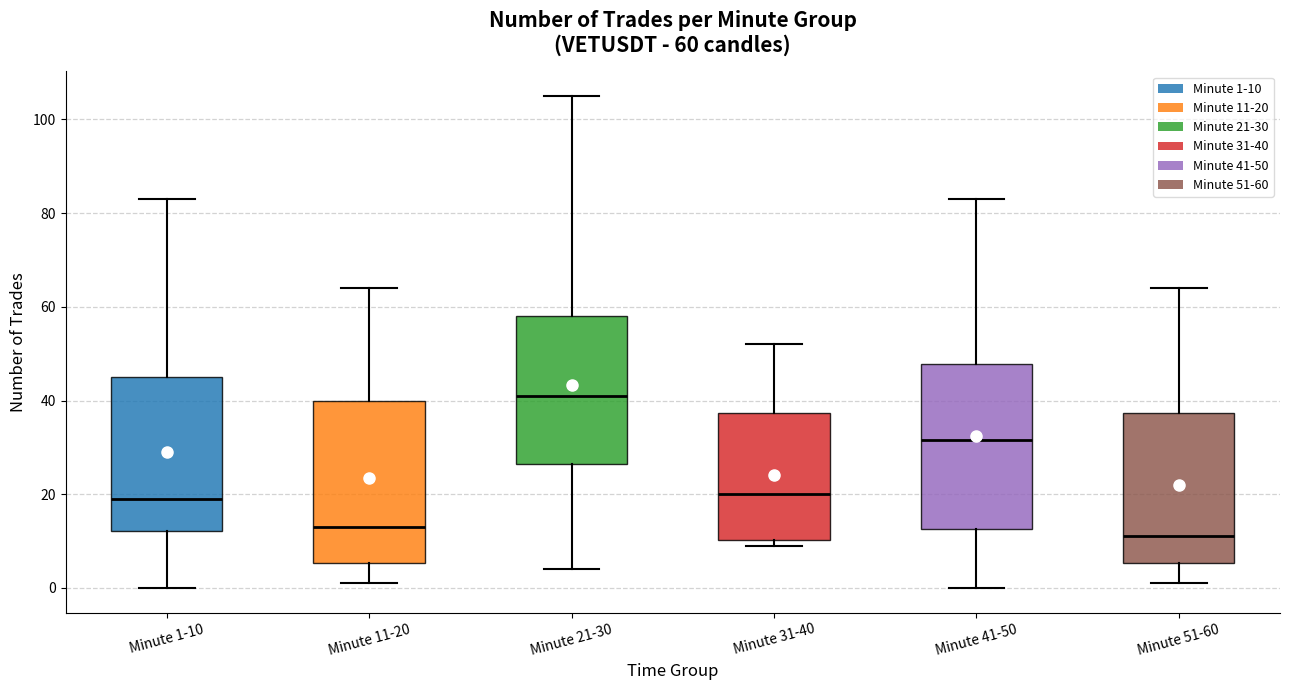

Which box has the lowest median line?

Minute 51-60